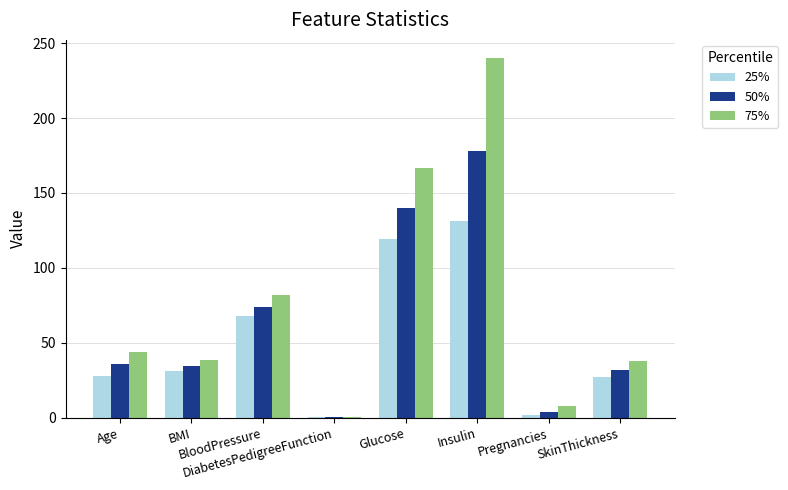

What is the sum of all 25% values?

405.9